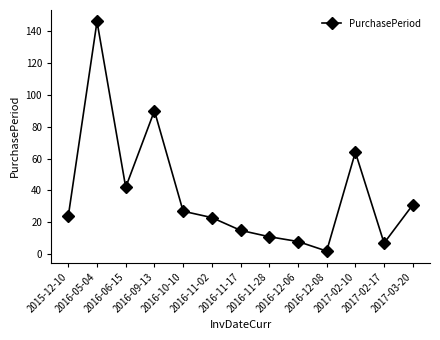

True or false: the data has more than 1 interior local peaks.

True